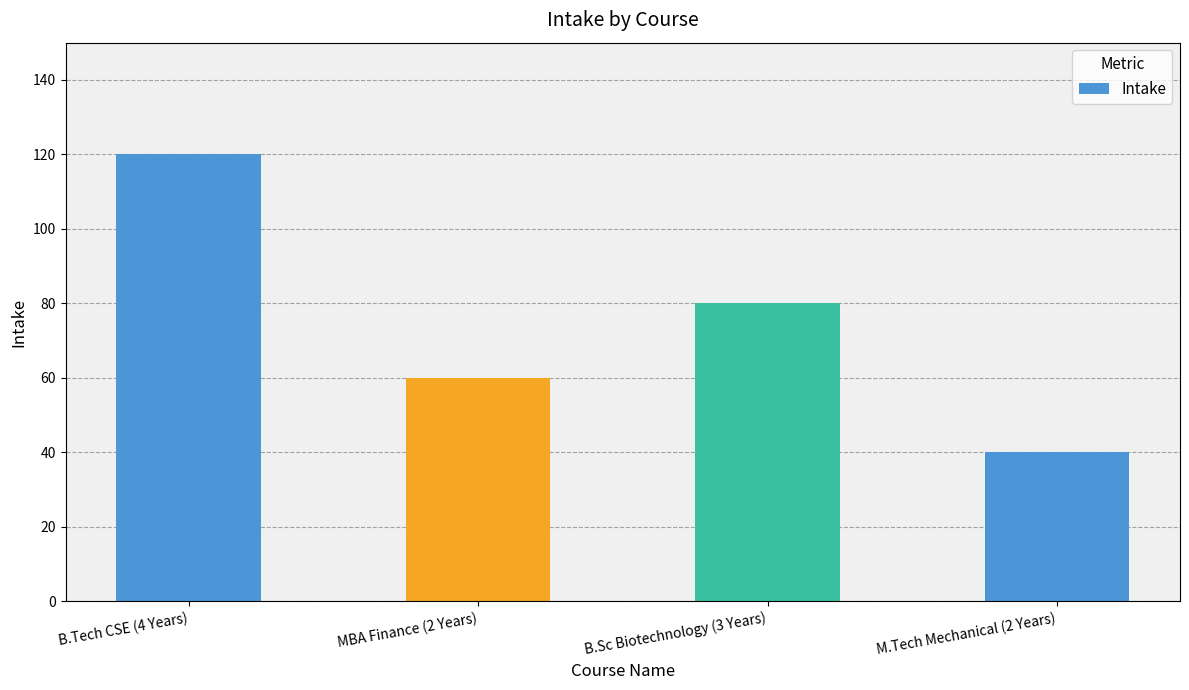

How many data points are less than 80?

2